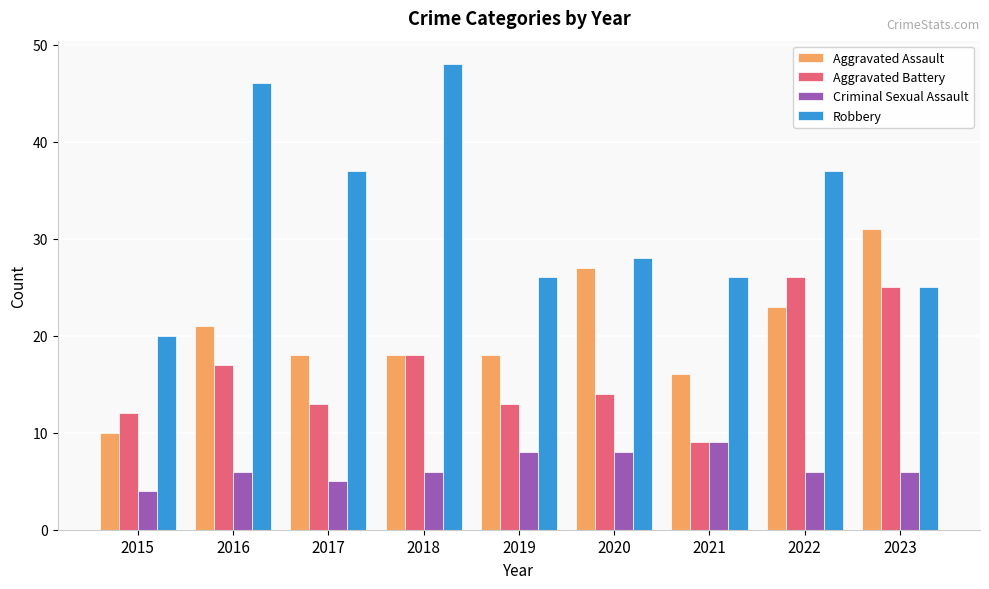

Which category has the highest value in the Robbery series?

2018